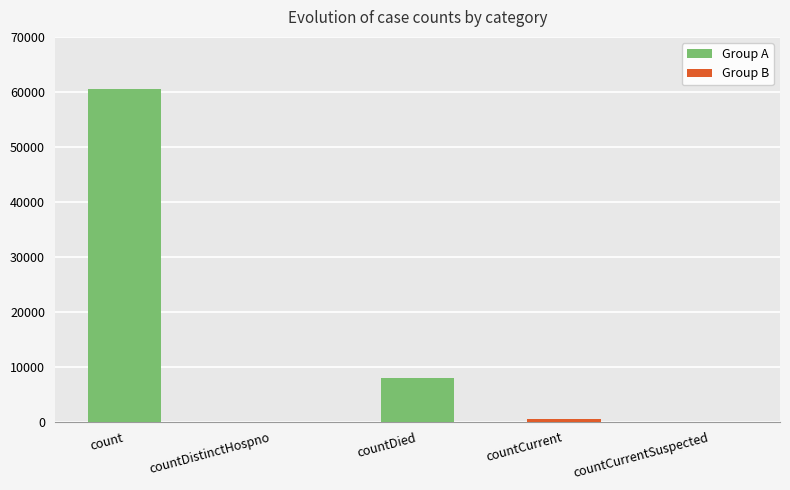

The chart shows a value of 0 at countCurrentSuspected. True or false?

True